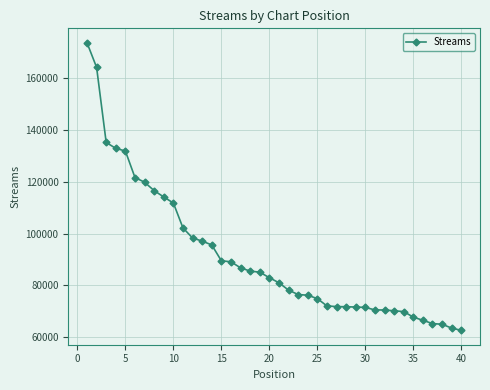

What is the smallest value displayed?

62586